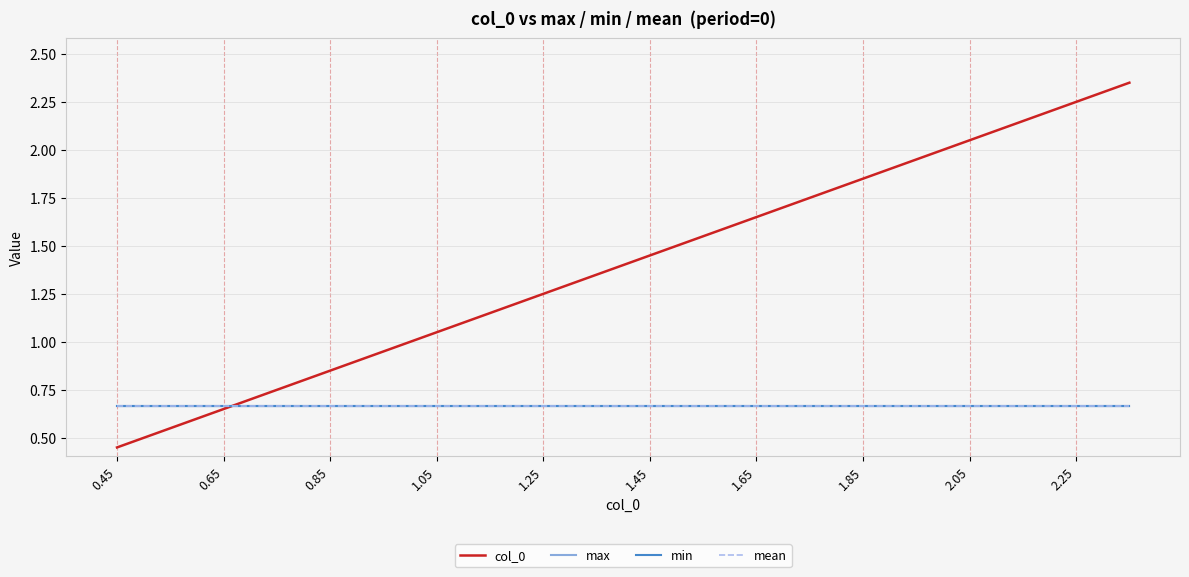

How many lines are shown in the chart?

4